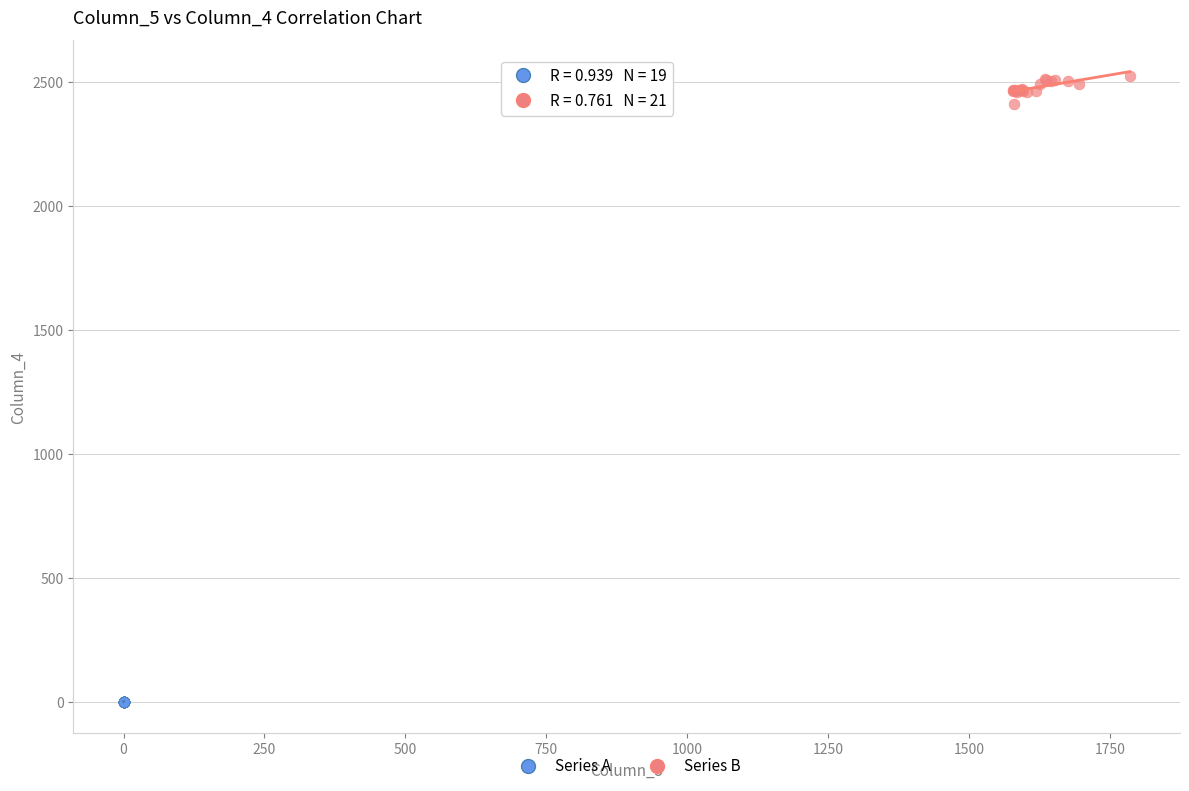

Which series reaches the minimum Y coordinate?

Series A